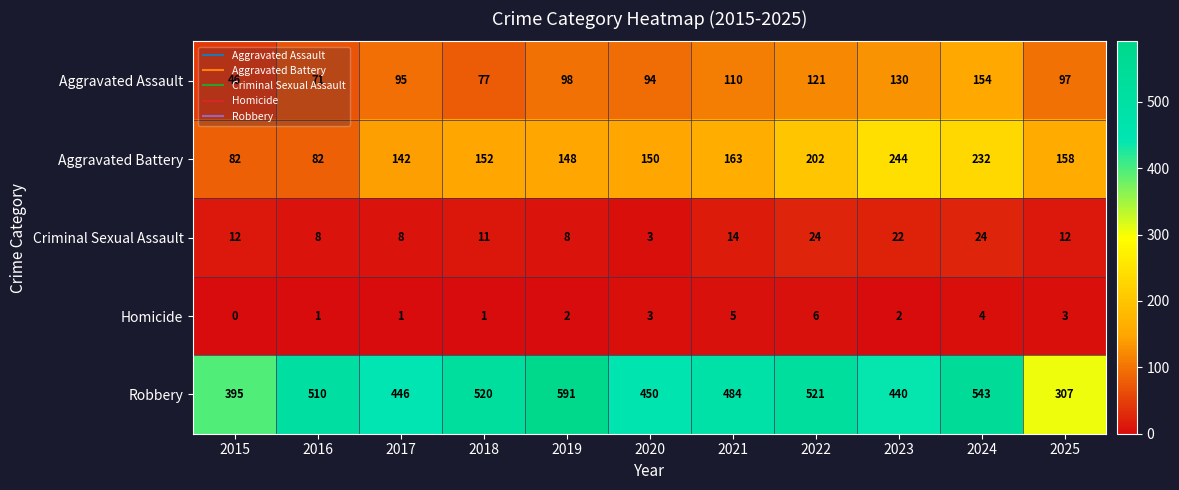

What is the difference between the highest and lowest values at 2016?

509